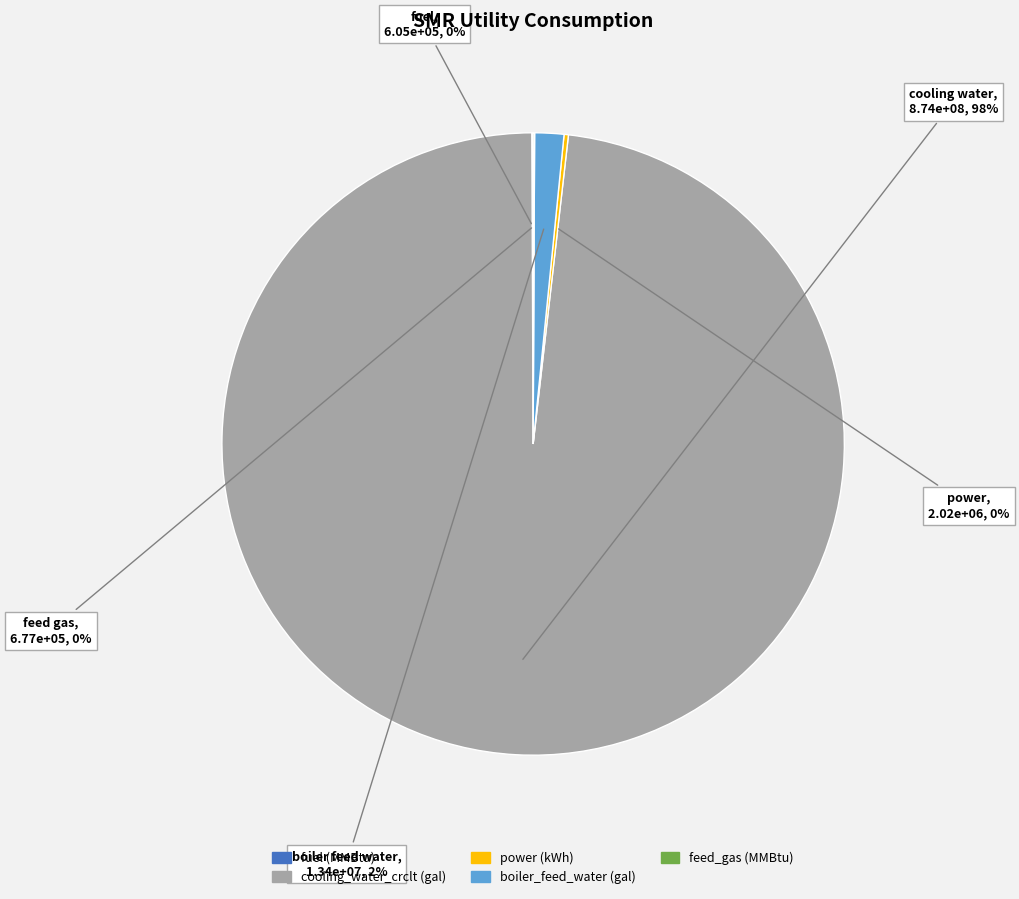

To the nearest percent, what is the difference between the largest and smallest slice percentages?

98%